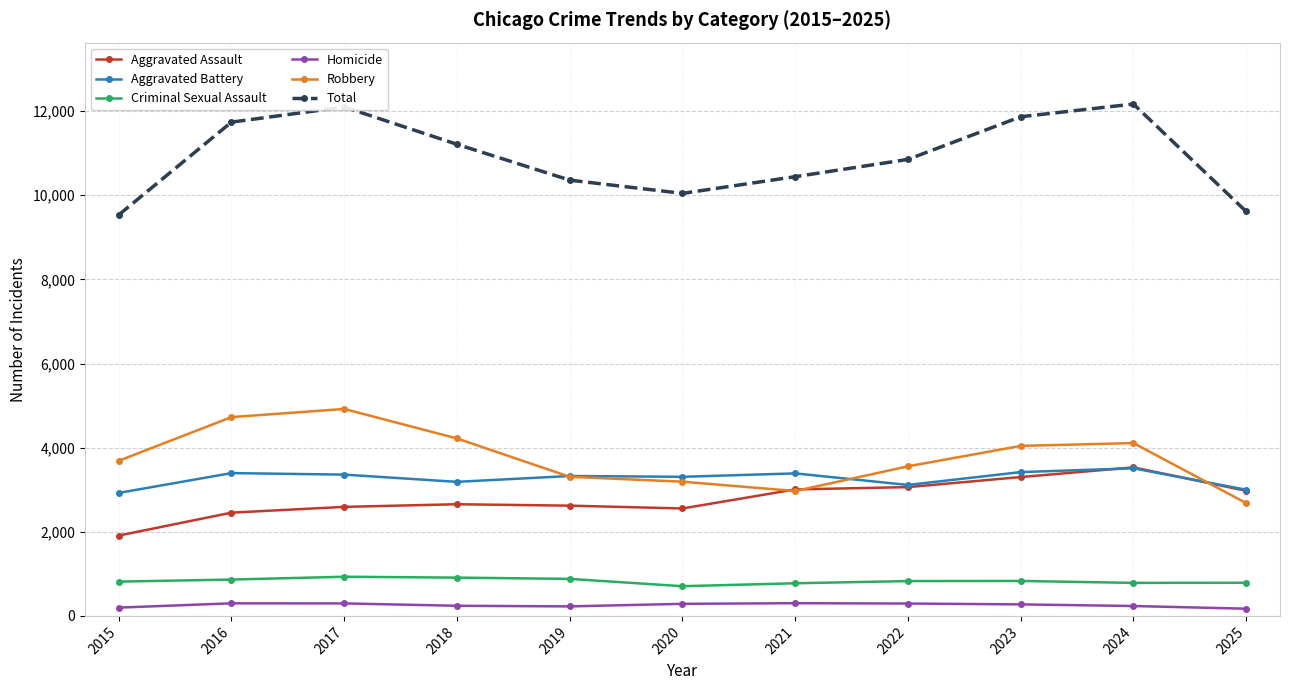

True or false: Aggravated Assault and Total intersect in this chart.

False